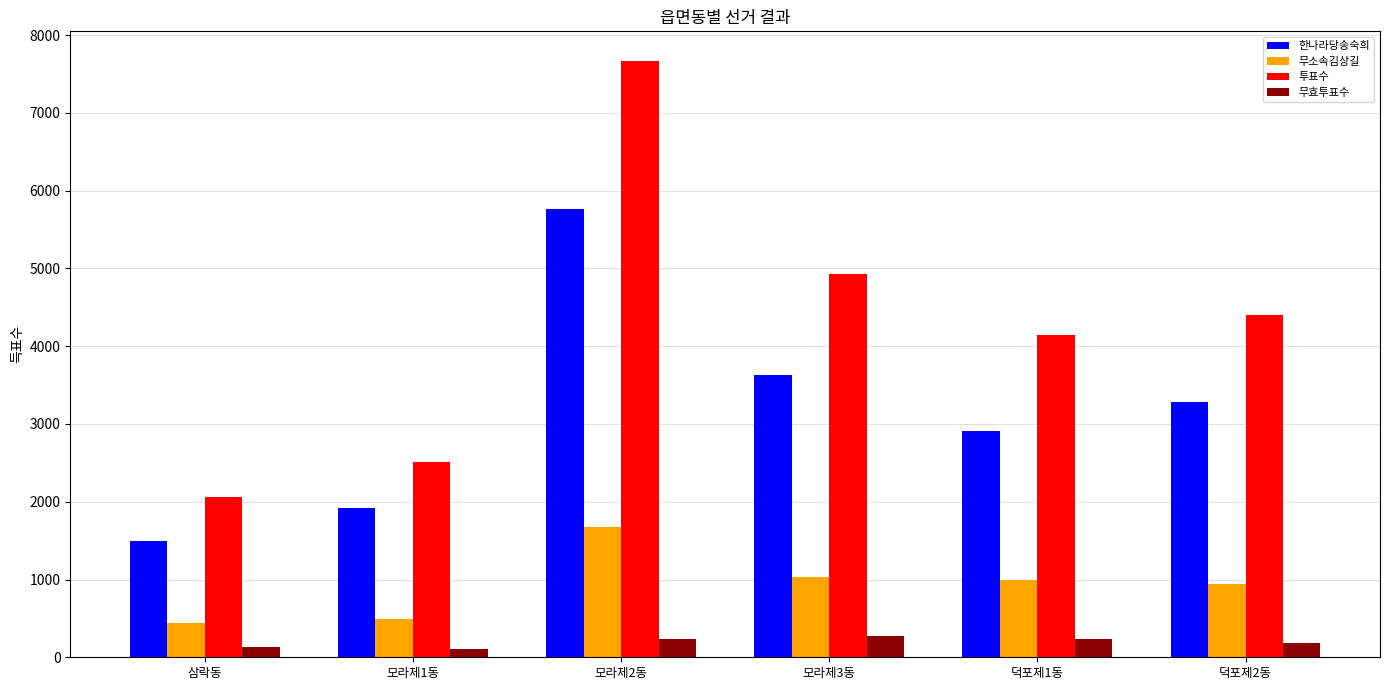

What is the label of the 5th bar from the right?

모라제1동